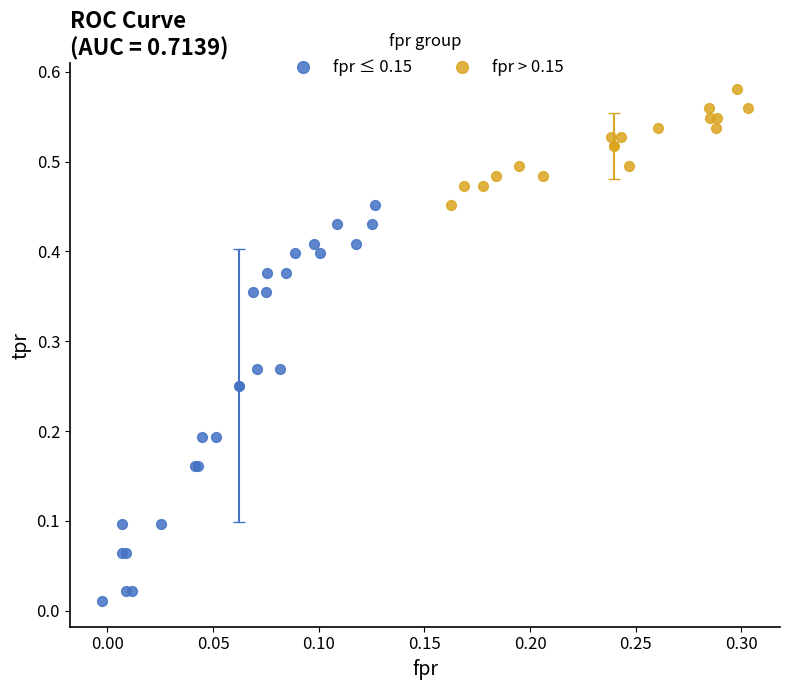

Which series has the widest spread of Y values?

fpr ≤ 0.15